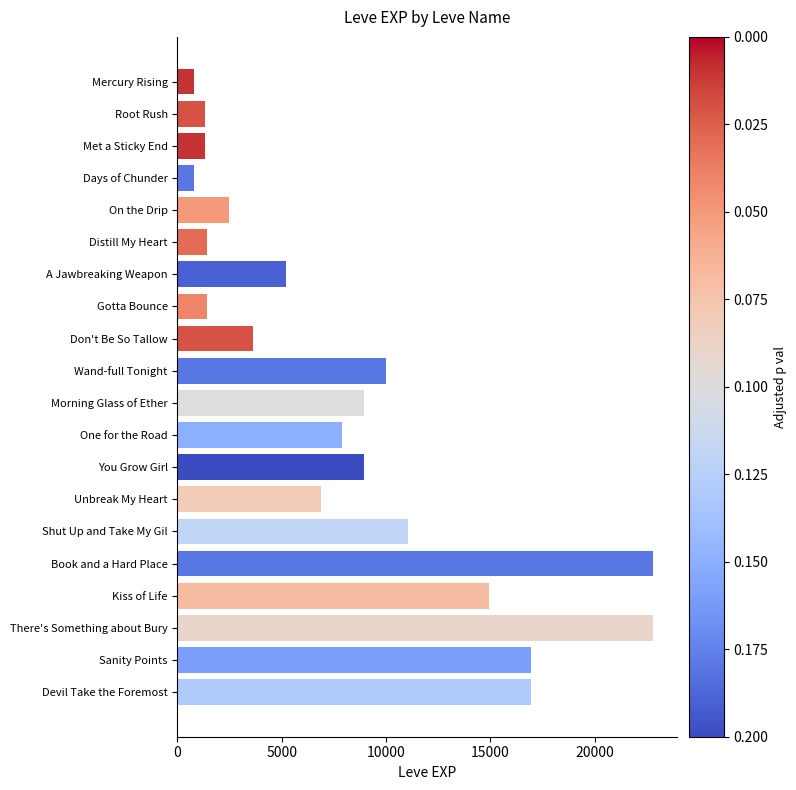

What is the difference between the values at Shut Up and Take My Gil and Unbreak My Heart?

4160